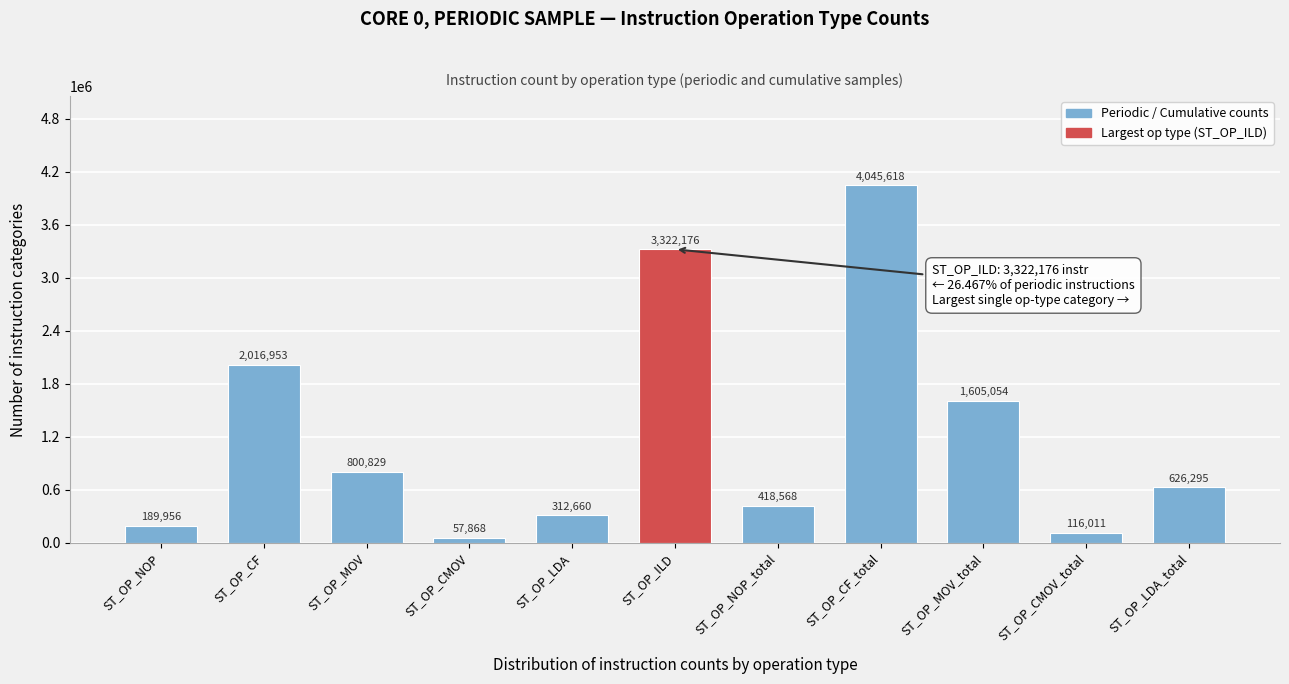

Reading left to right, list all the values displayed in this chart.

189956	2016953	800829	57868	312660	3322176	418568	4045618	1605054	116011	626295